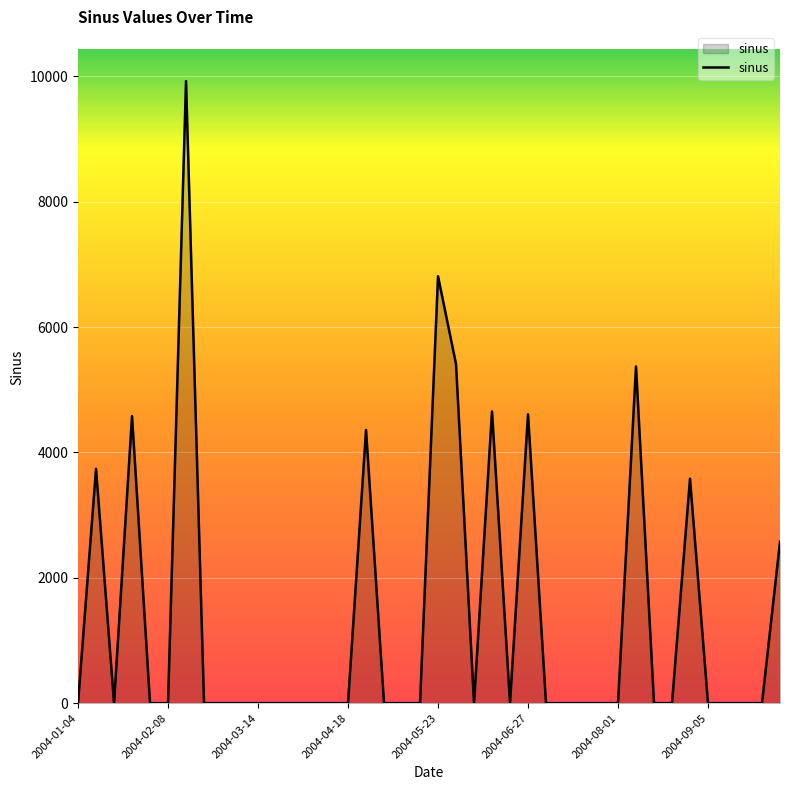

What is the greatest value displayed?

9924.6